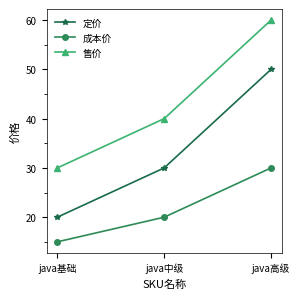

What is the difference between the highest and lowest values at java基础?

15